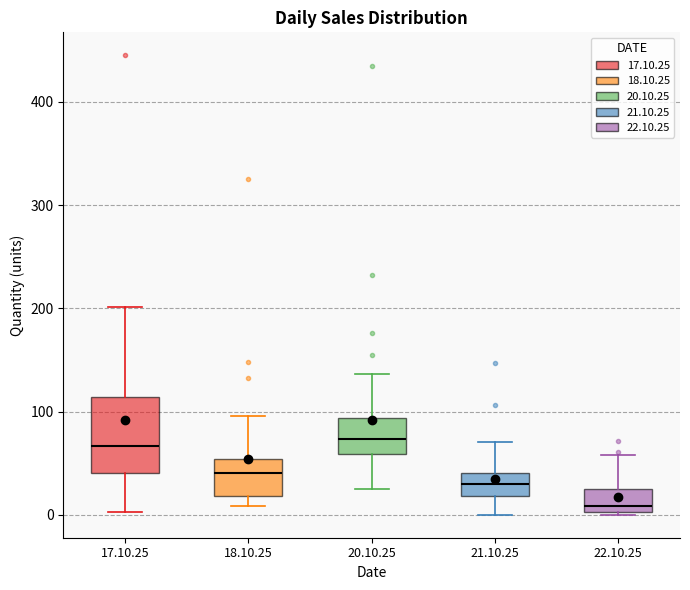

Reading left to right, read every box against the y-axis: the position of its median line, the range the box covers, and the ends of its whiskers. The values are not printed on the chart, so give them approximately, as read against the axis.

17.10.25: median 70, box 40 to 110, whiskers 0 to 200
18.10.25: median 40, box 20 to 50, whiskers 10 to 100
20.10.25: median 70, box 60 to 90, whiskers 30 to 140
21.10.25: median 30, box 20 to 40, whiskers 0 to 70
22.10.25: median 10, box 0 to 20, whiskers 0 to 60